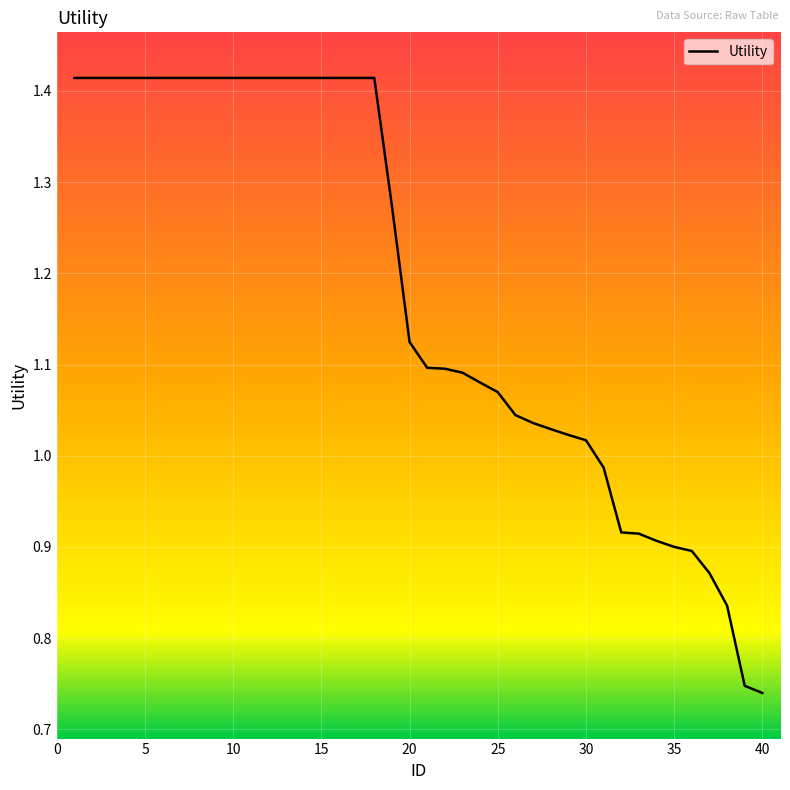

List the labels in order of value, largest first.

1, 2, 3, 4, 5, 6, 7, 8, 9, 10, 11, 12, 13, 14, 15, 16, 17, 18, 19, 20, 21, 22, 23, 24, 25, 26, 27, 28, 29, 30, 31, 32, 33, 34, 35, 36, 37, 38, 39, 40